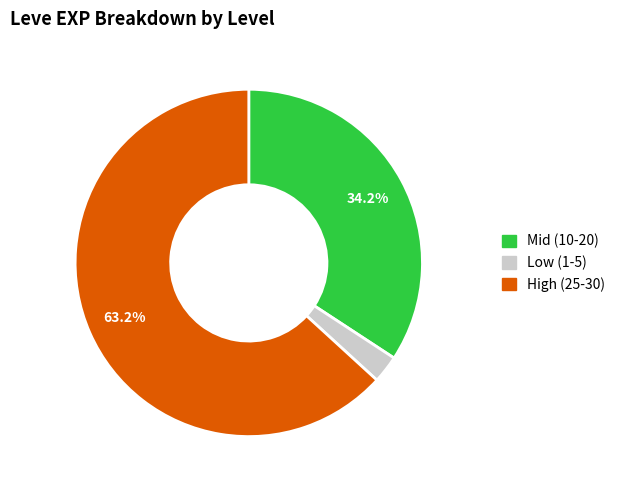

How many slices are in this pie chart?

3